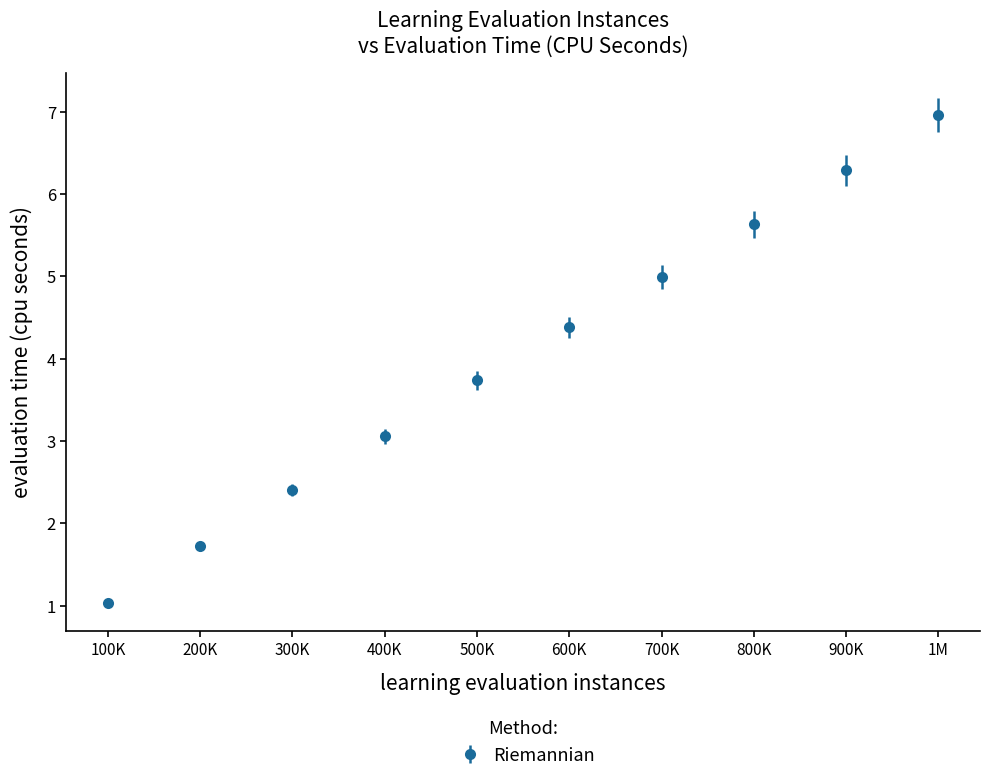

Approximately how many times larger is the value at 1M compared to 100K?

6.7